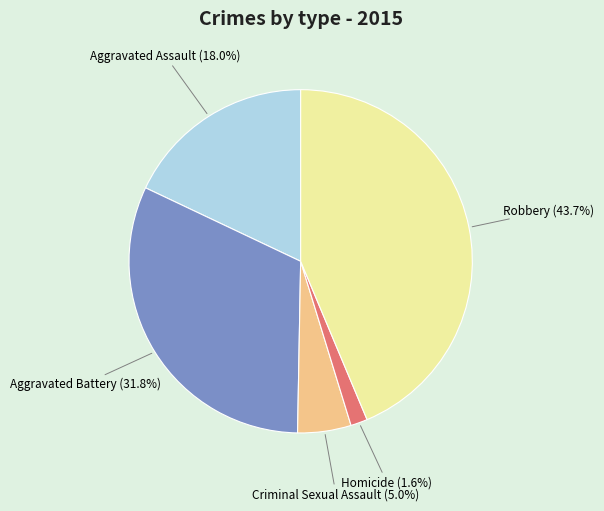

Is there any slice that represents more than half of the pie?

No